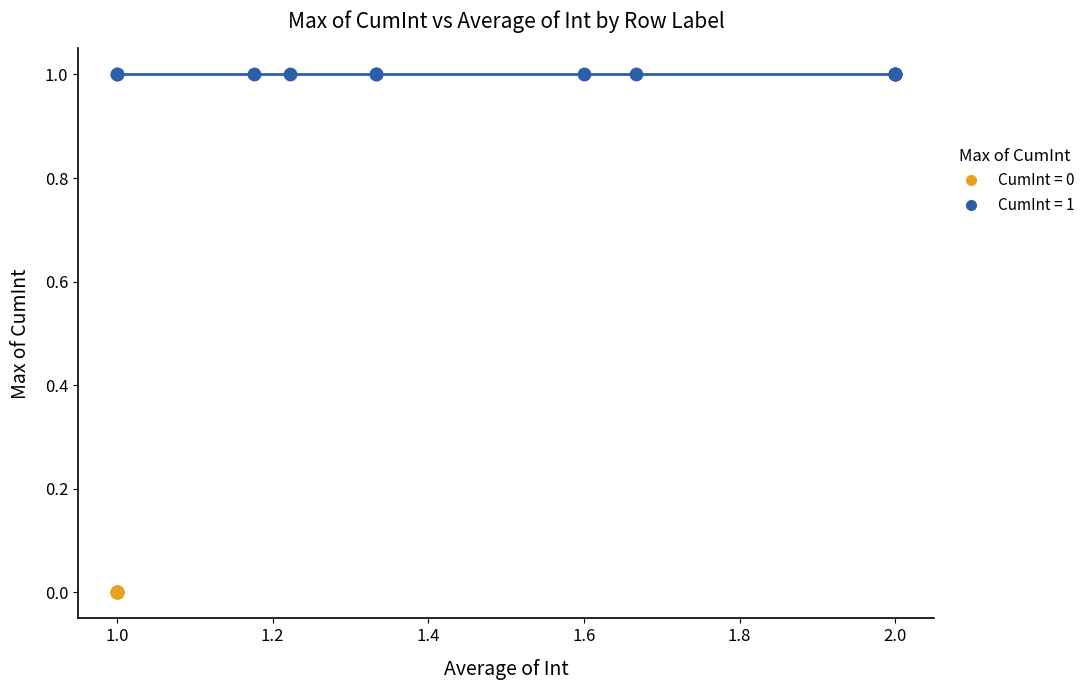

Which series contains the highest Y value?

CumInt = 1